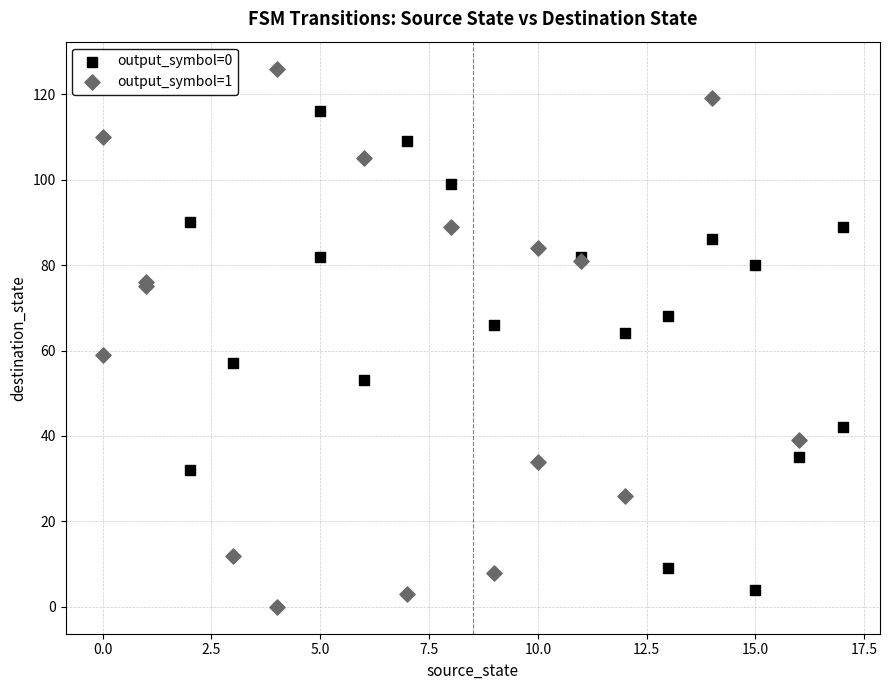

Which series reaches the maximum Y coordinate?

output_symbol=1